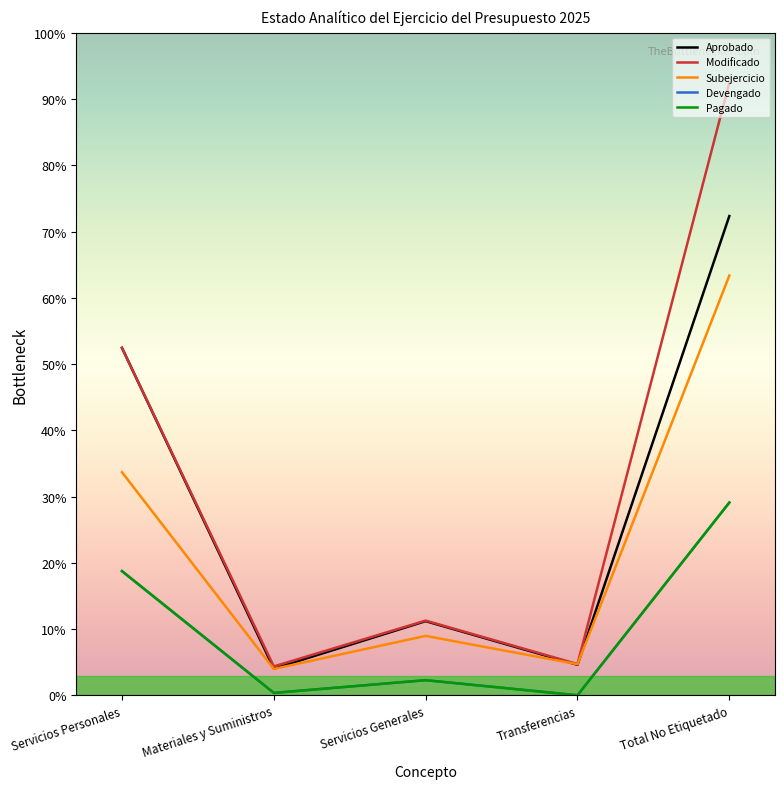

Does the chart display data point markers on the line(s)?

No